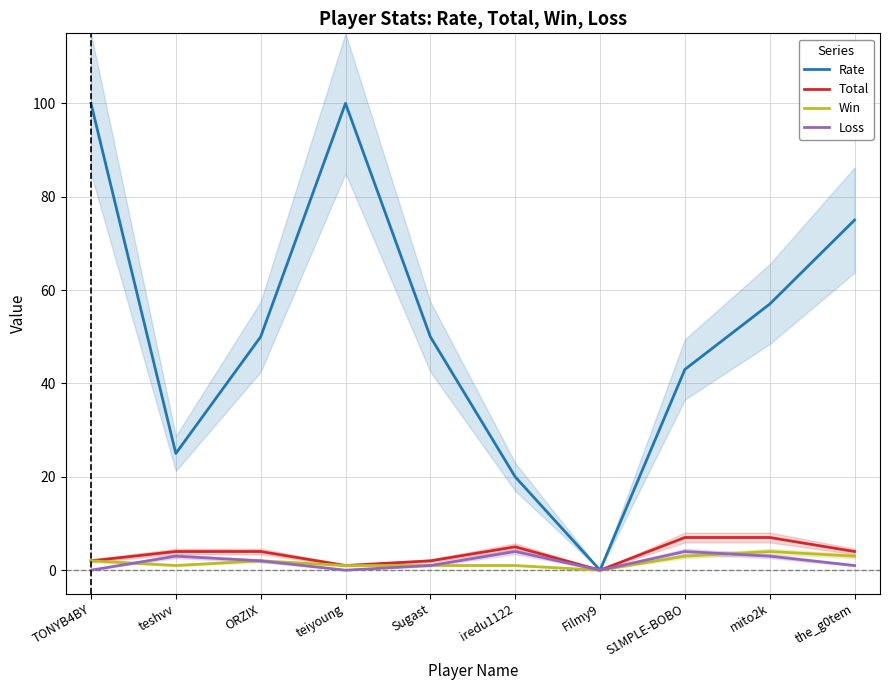

At which category does Total reach its first local valley?

teiyoung